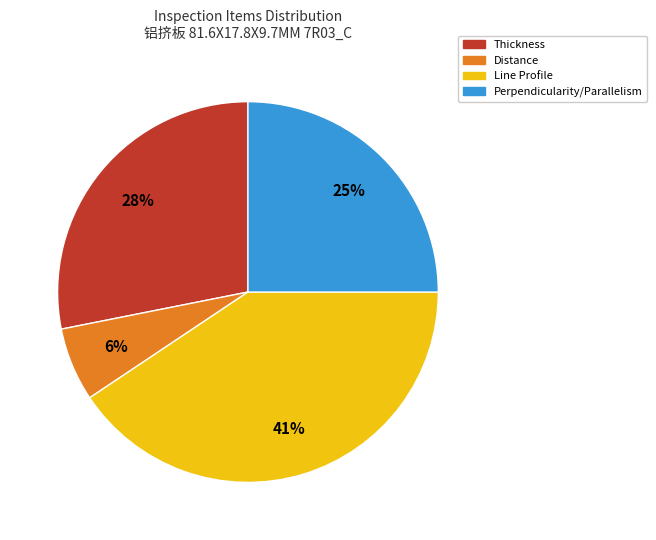

Which category has the smallest portion of the pie?

Distance